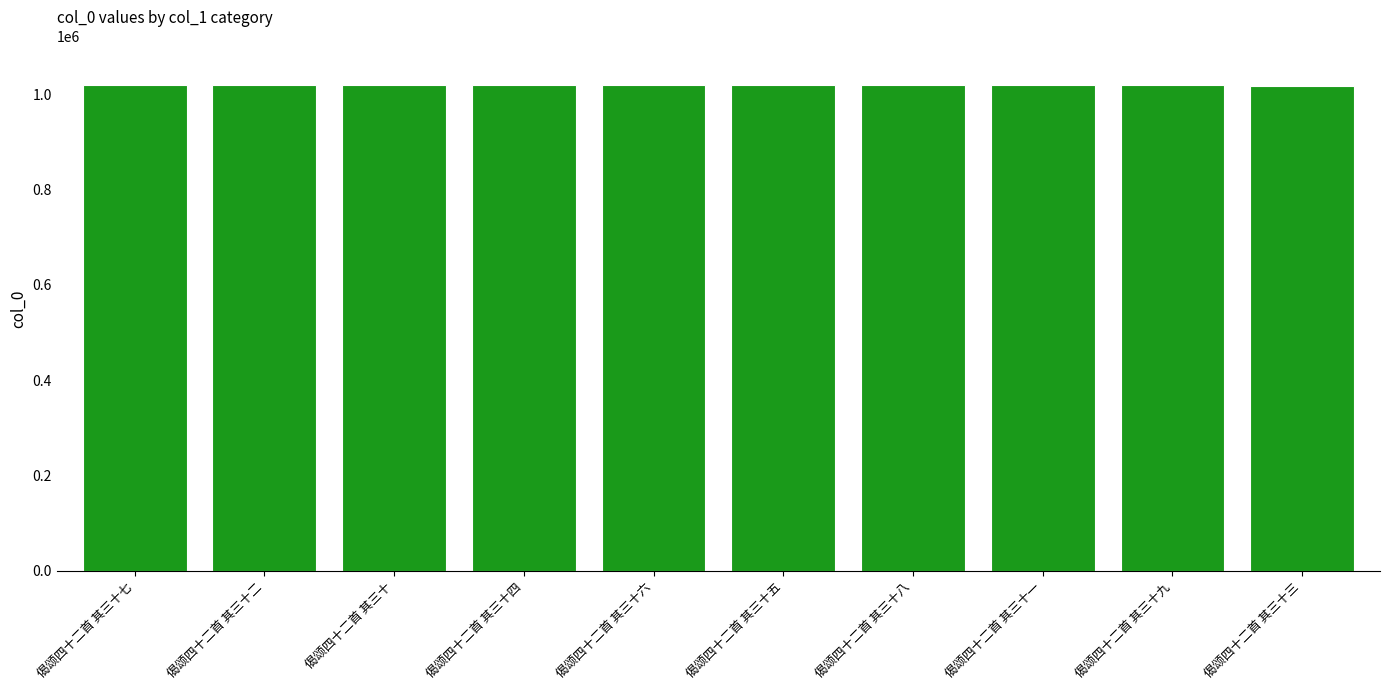

What is the difference between the values at 偈颂四十二首 其三十 and 偈颂四十二首 其三十五?

14